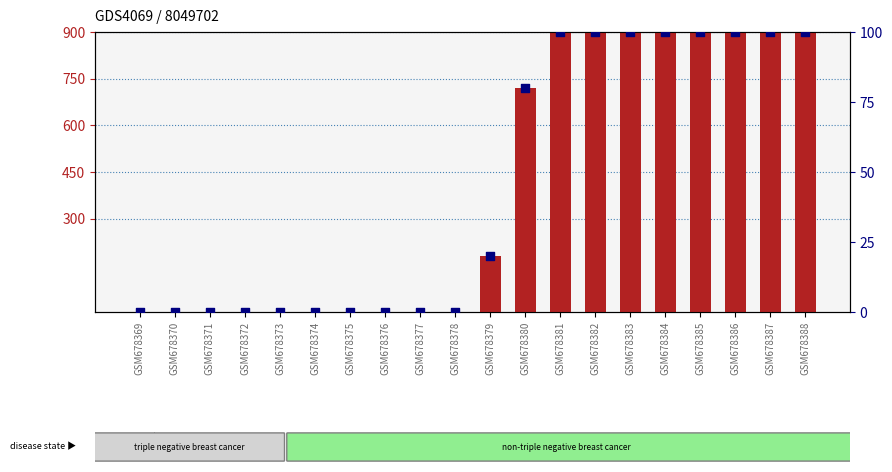

Which series contains the highest Y value?

count